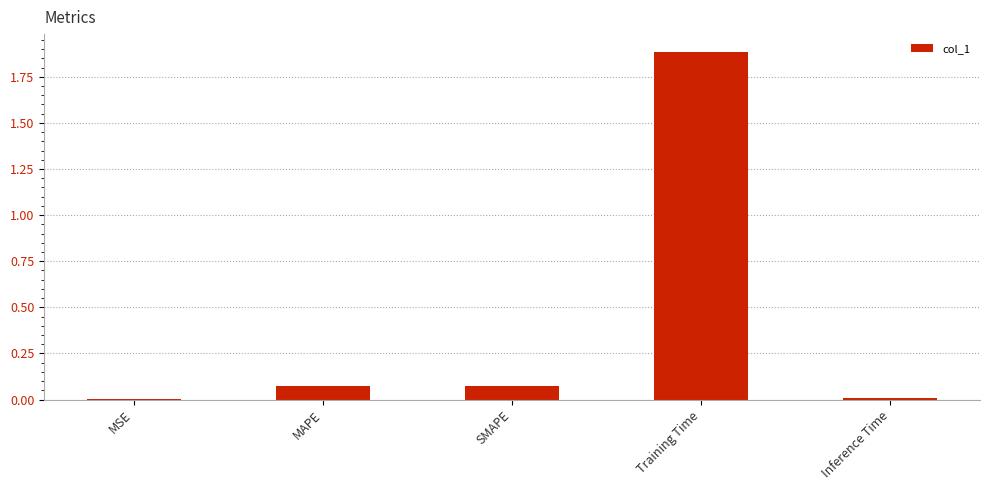

Between MSE and Training Time, which is larger?

Training Time